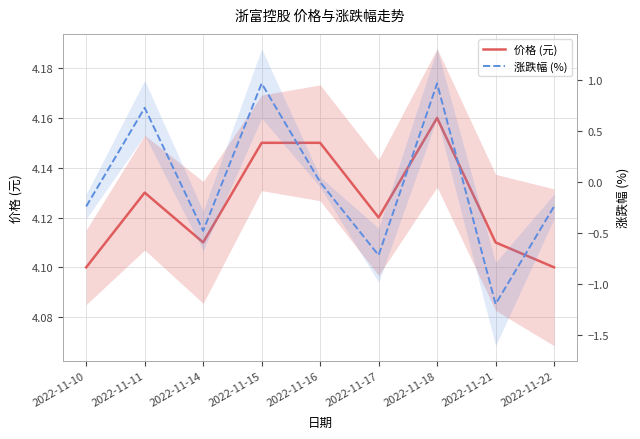

What is the greatest value displayed?

4.2